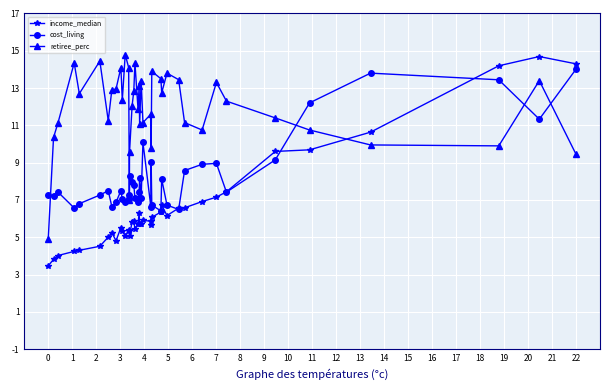

Is this an area chart (filled region under the line)?

No